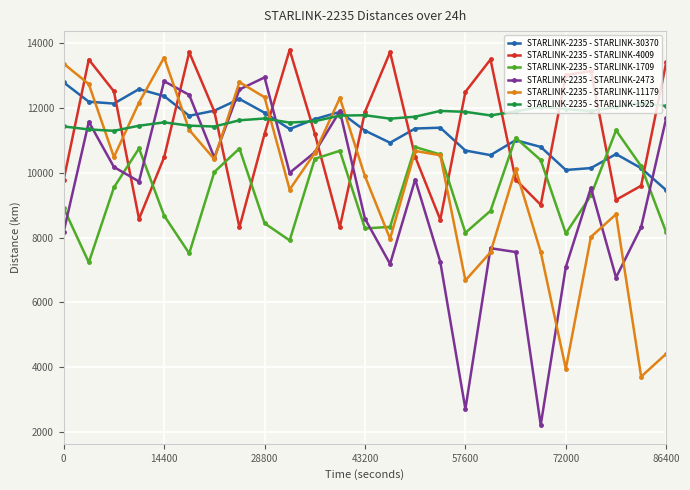

How many categories are shown in the chart?

25